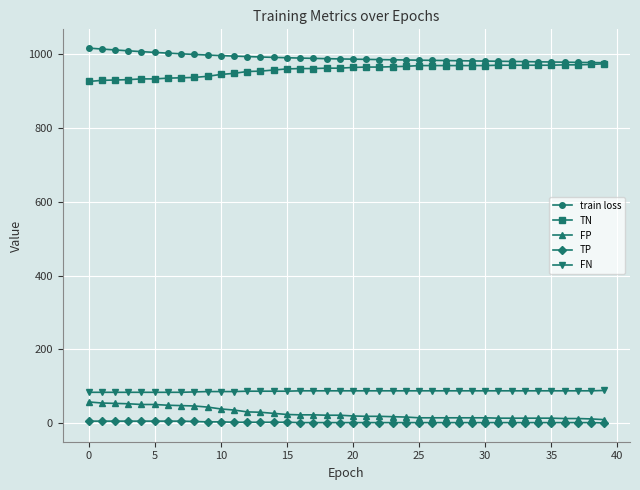

Rank the series by their maximum value, from lowest to highest.

TP, FP, FN, TN, train loss